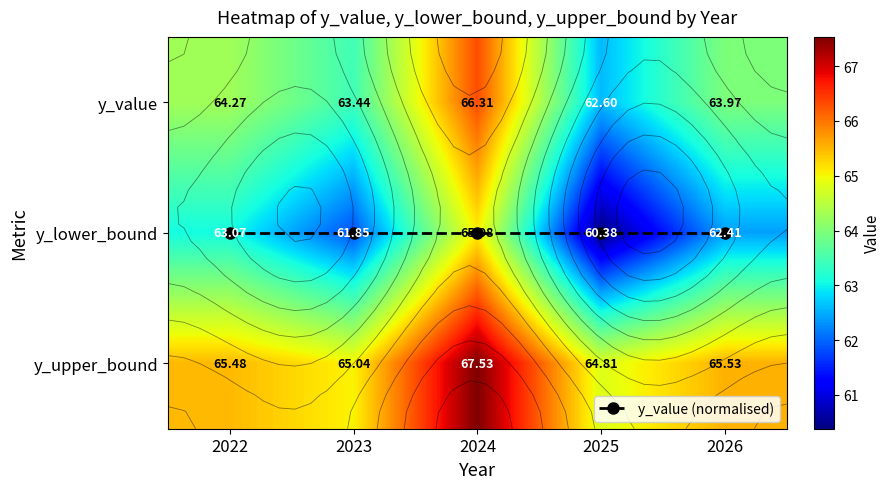

What is the average value of the y_upper_bound series?

65.7